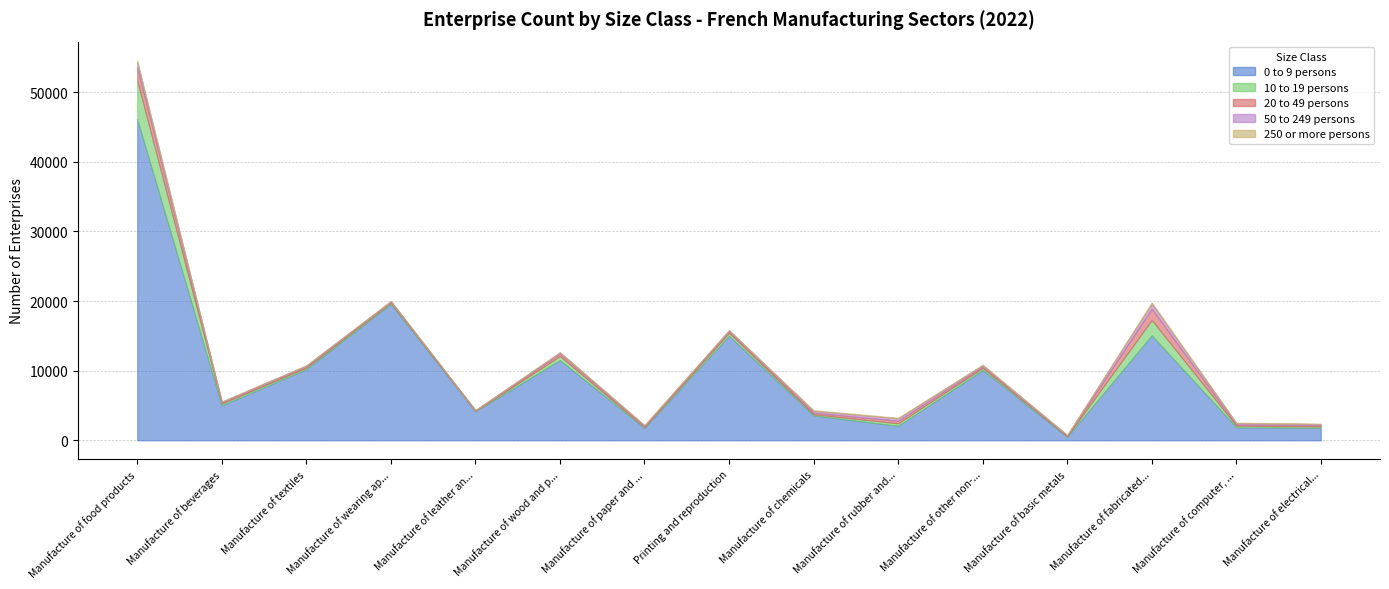

Reading left to right, transcribe all the data shown in this chart.

0 to 9 persons: 46134	5039	10226	19610	4170	11536	1791	15041	3588	2096	10119	519	15092	1891	1807
10 to 19 persons: 5516	254	222	171	59	566	109	411	168	355	289	72	2190	224	189
20 to 49 persons: 1903	162	177	124	60	372	145	242	224	375	229	65	1633	180	193
50 to 249 persons: 729	97	132	85	44	161	107	116	249	332	168	91	739	184	153
250 or more persons: 243	30	14	19	21	33	52	15	121	92	70	48	169	69	66